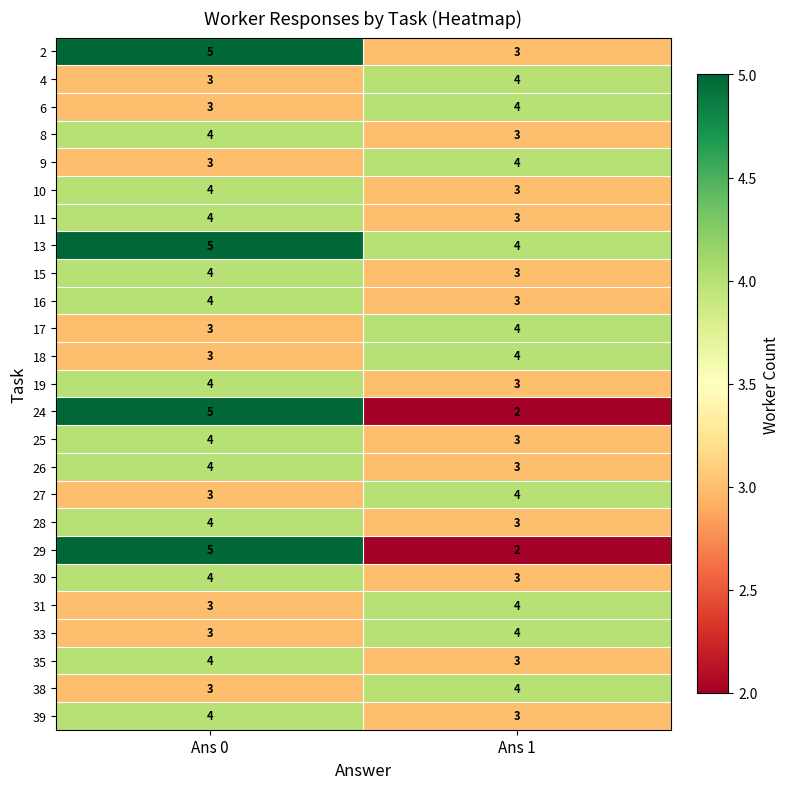

At which category is the sum across all series the highest?

Ans 0